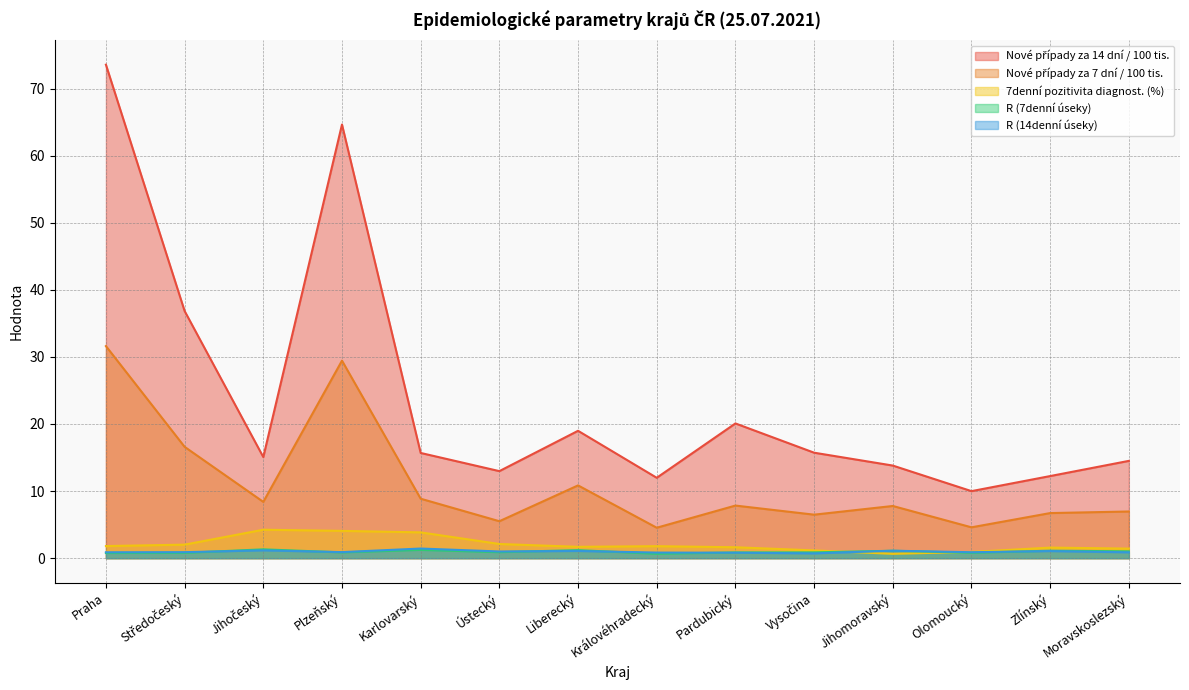

What is the label of the 1st point from the right?

Moravskoslezský